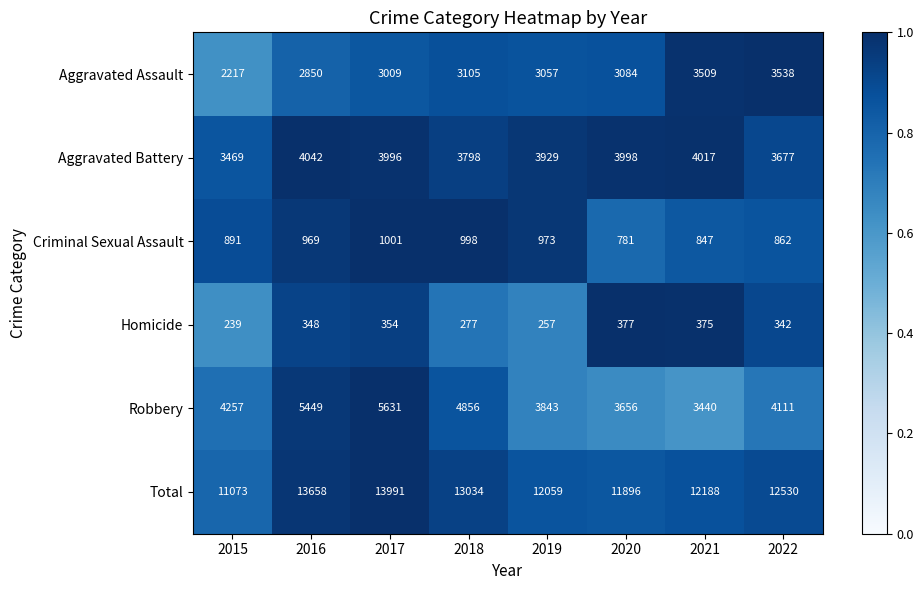

True or false: Aggravated Assault has a value of 5837 at 2021.

False